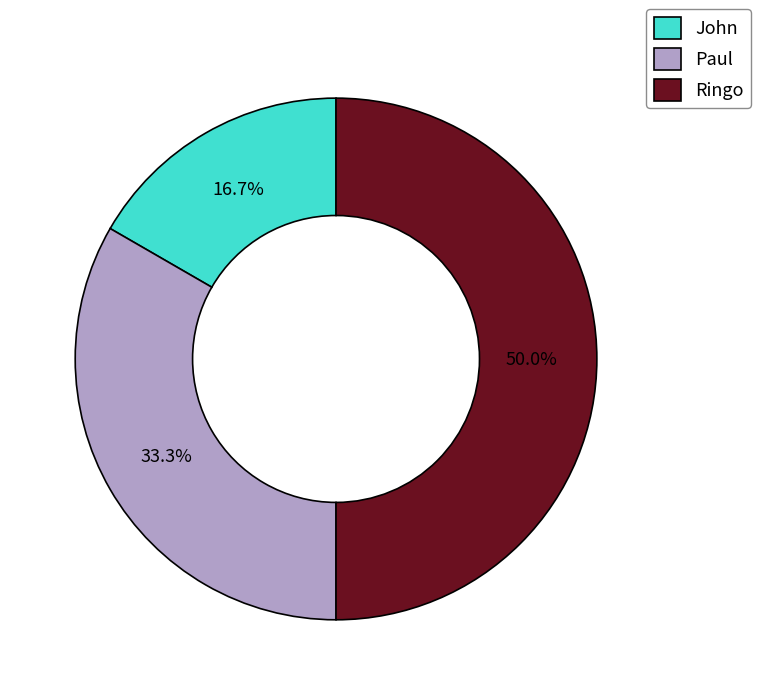

Rank the categories by value from highest to lowest.

Ringo, Paul, John